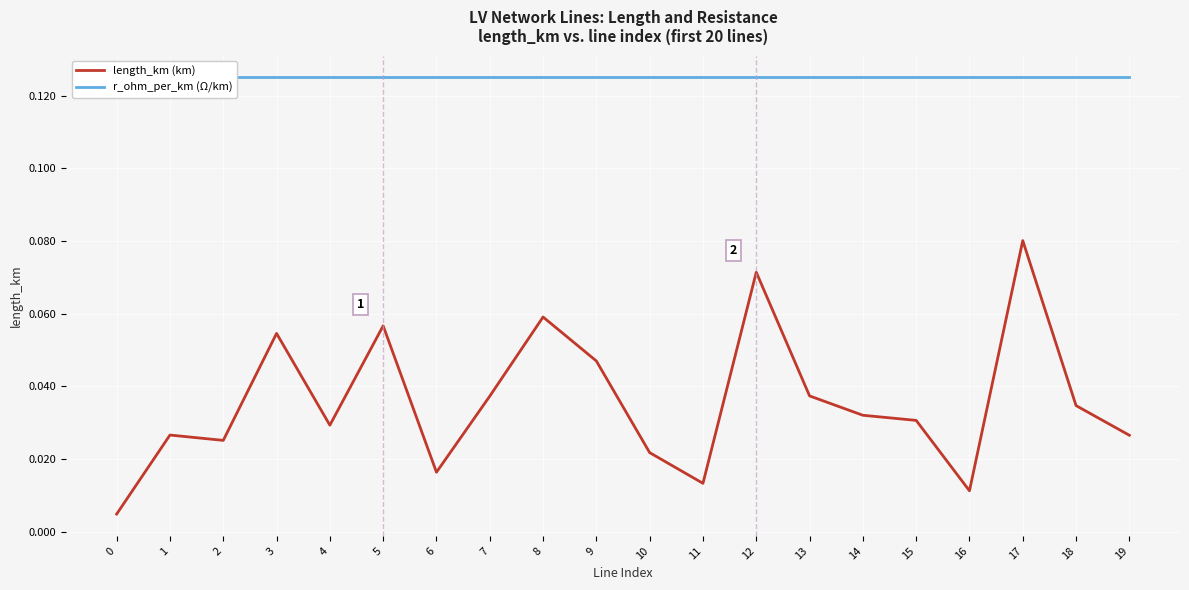

Reading left to right, transcribe all the data shown in this chart.

length_km (km): 0=0.0	1=0.0	2=0.0	3=0.1	4=0.0	5=0.1	6=0.0	7=0.0	8=0.1	9=0.0	10=0.0	11=0.0	12=0.1	13=0.0	14=0.0	15=0.0	16=0.0	17=0.1	18=0.0	19=0.0
r_ohm_per_km (Ω/km): 0=0.1	1=0.1	2=0.1	3=0.1	4=0.1	5=0.1	6=0.1	7=0.1	8=0.1	9=0.1	10=0.1	11=0.1	12=0.1	13=0.1	14=0.1	15=0.1	16=0.1	17=0.1	18=0.1	19=0.1